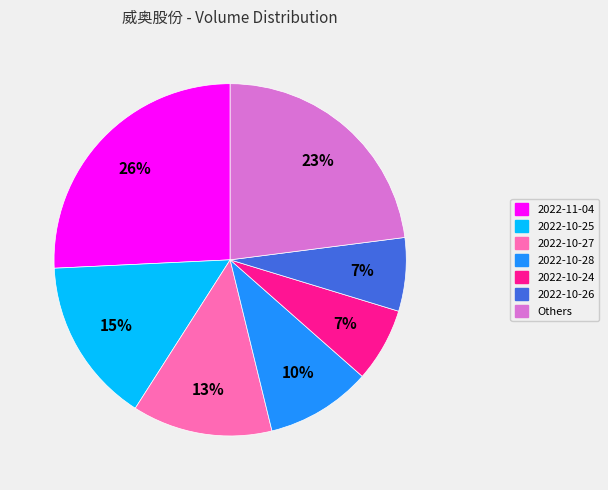

Is there any slice that represents more than half of the pie?

No